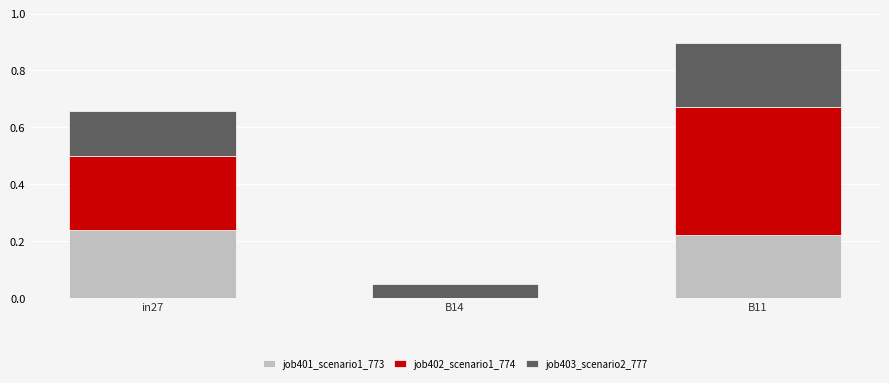

True or false: job401_scenario1_773 has a value of 0.1 at B11.

False